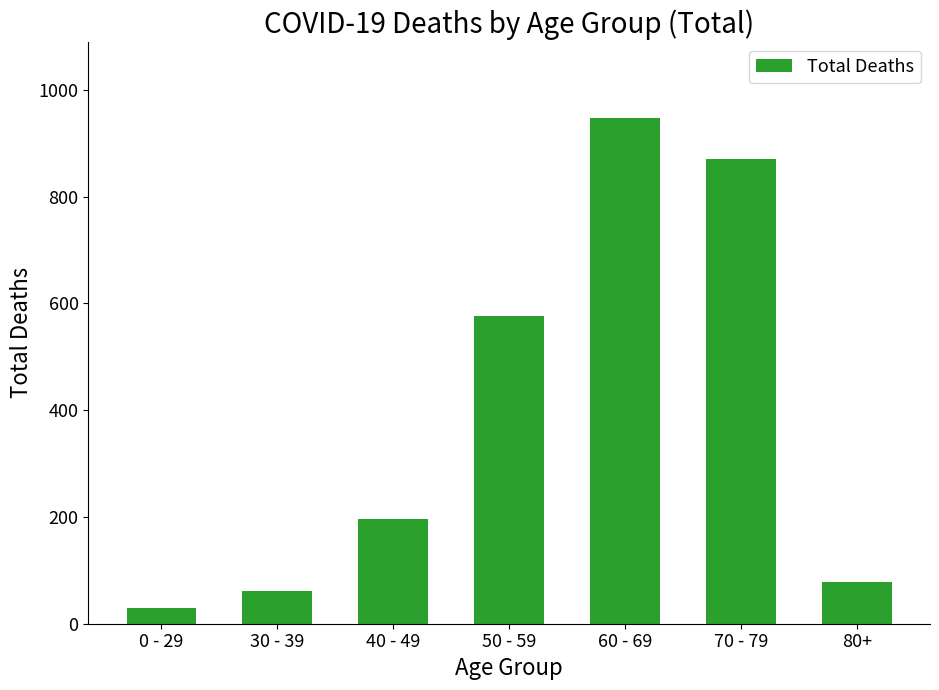

What is the ratio of the value at 60 - 69 to the value at 50 - 59?

1.6